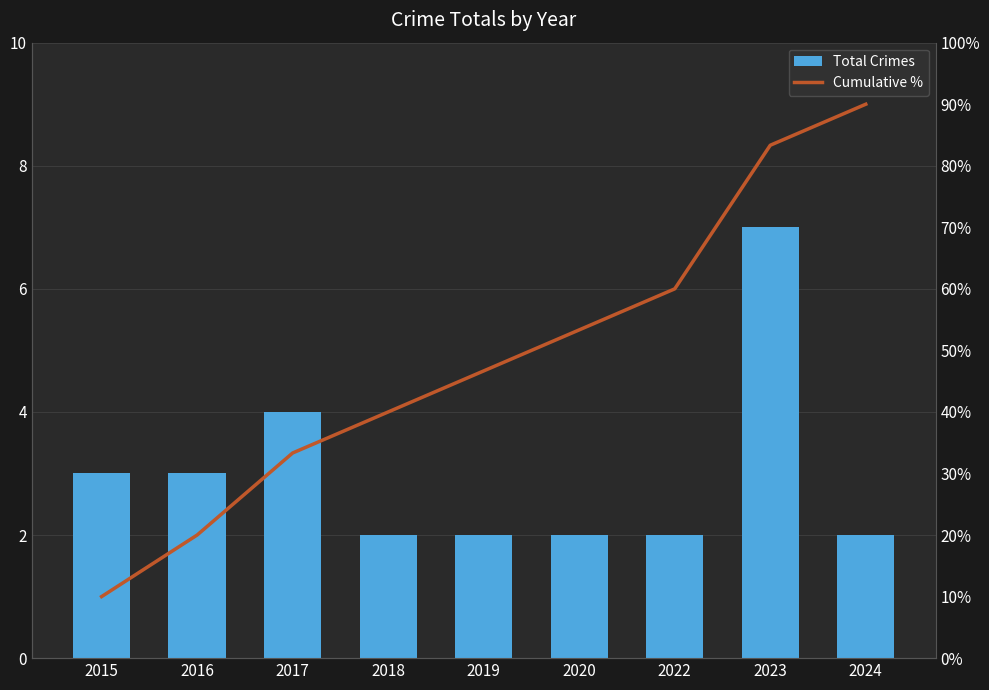

Which series has the largest total across all categories?

Cumulative %